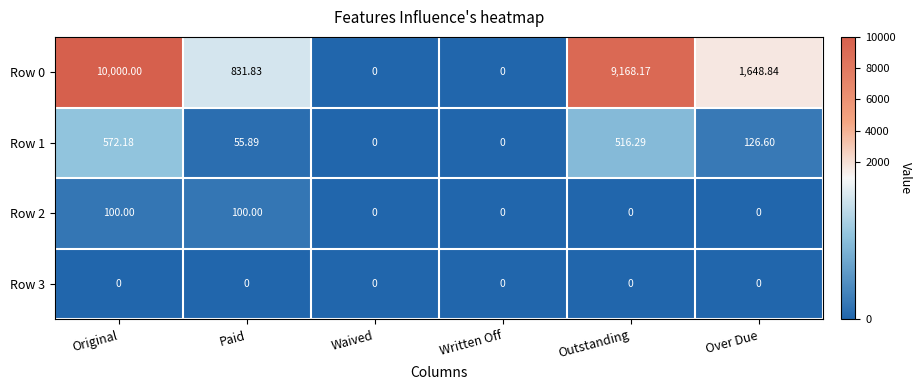

Which category has the highest value across all series?

Original